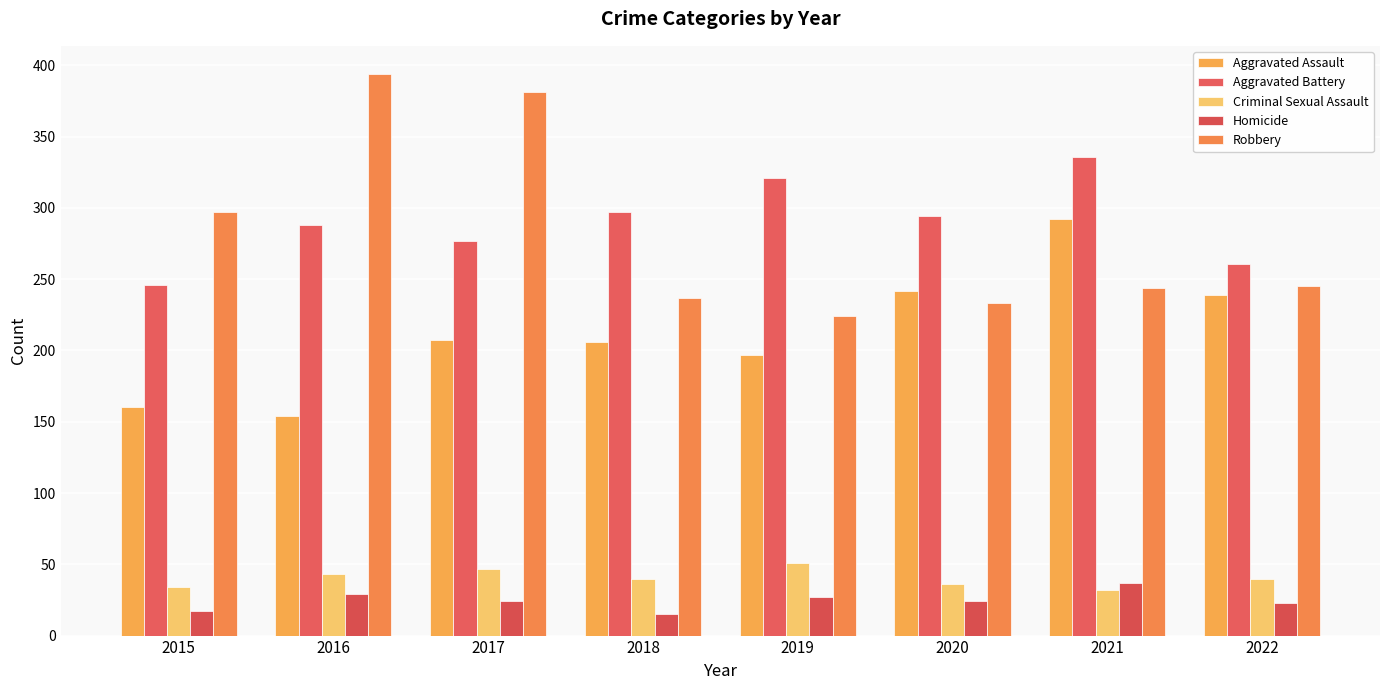

How many bars are there in total?

40